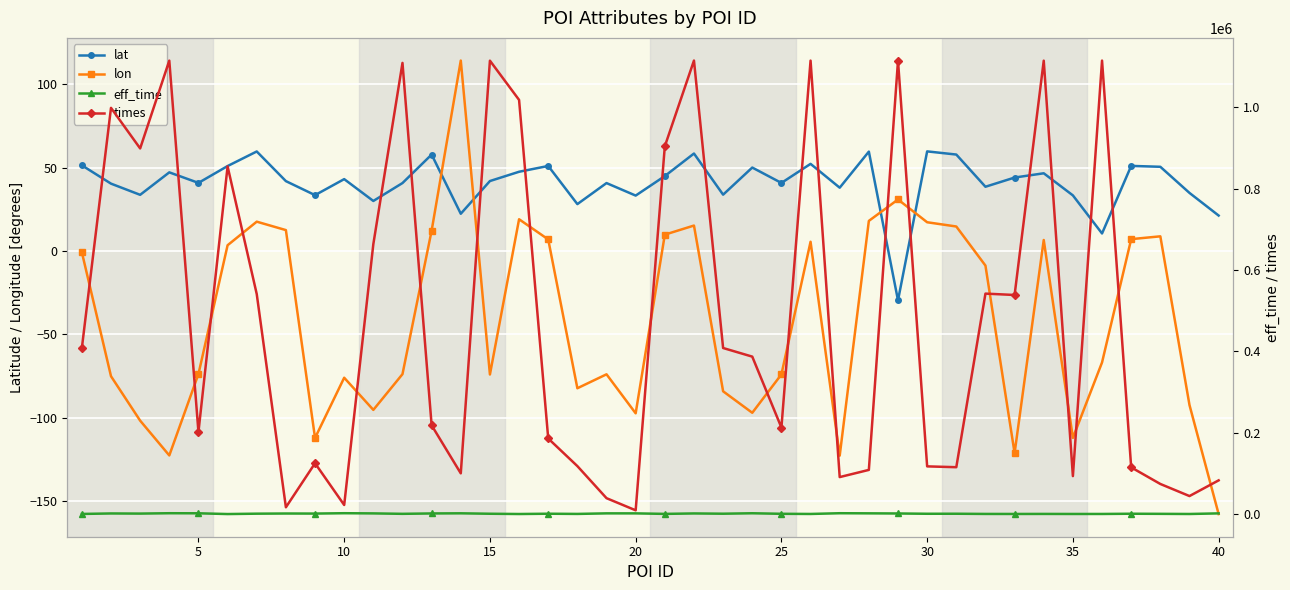

True or false: lat has a value of 33.2 at 20.

True